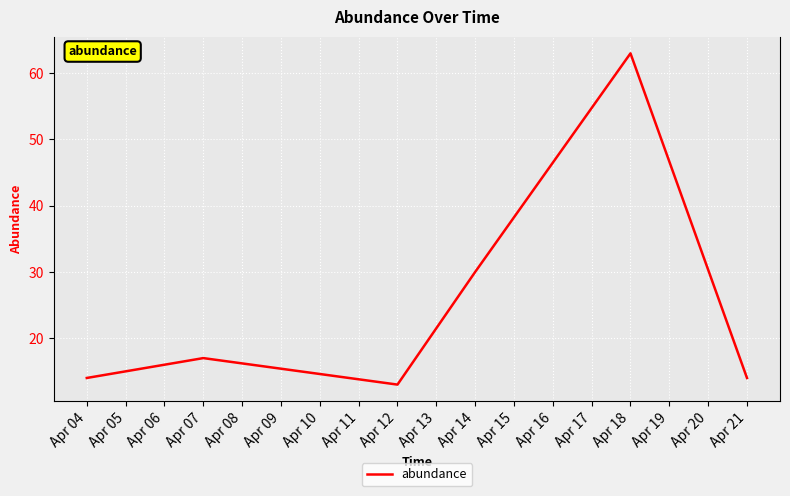

Where is the first local minimum?

Apr 12